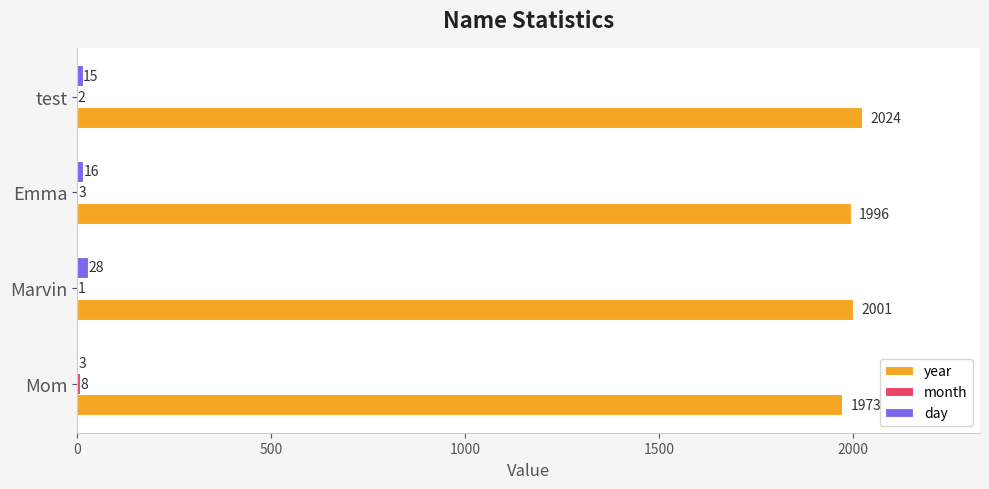

At which category does the chart reach its peak across all series?

test